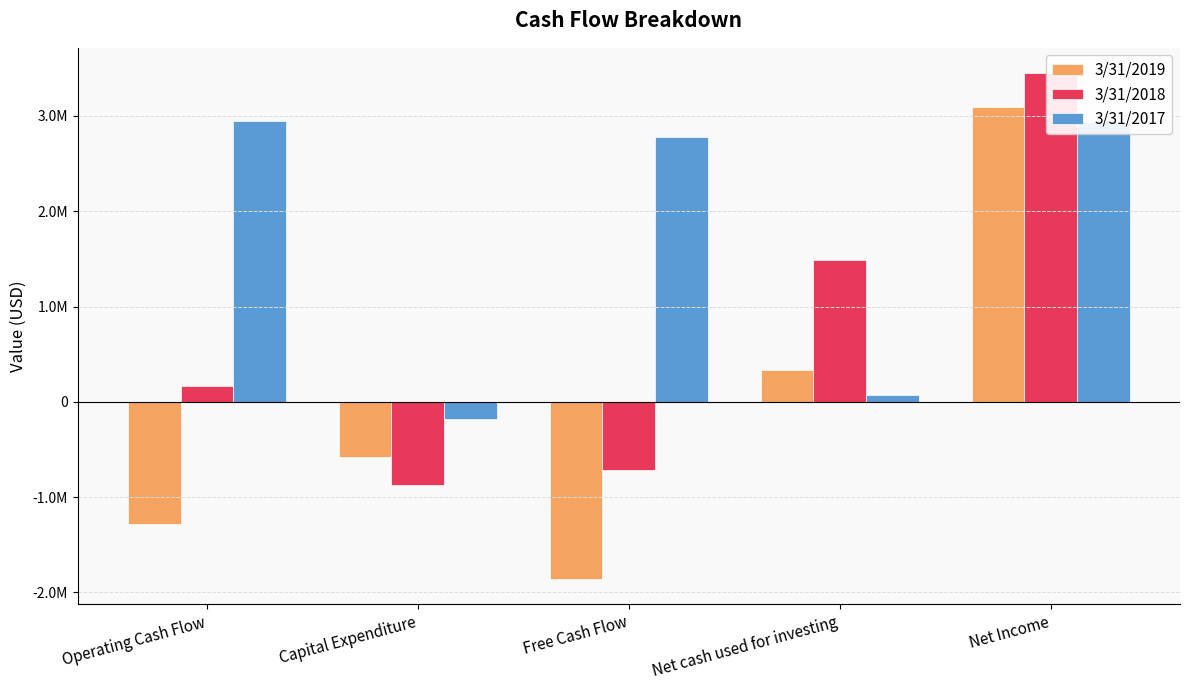

What is the label of the 3rd bar from the right?

Free Cash Flow